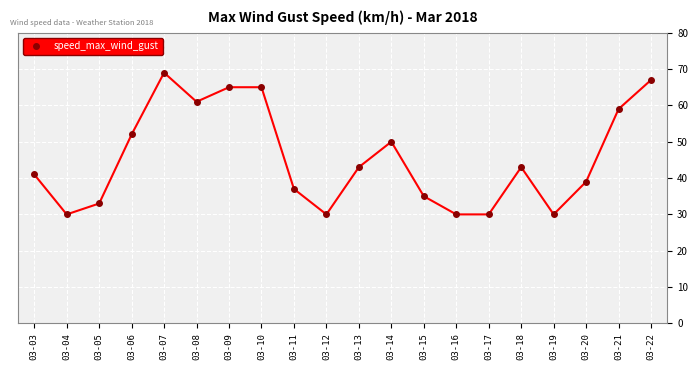

What is the ratio of the value at 03-21 to the value at 03-15?

1.7